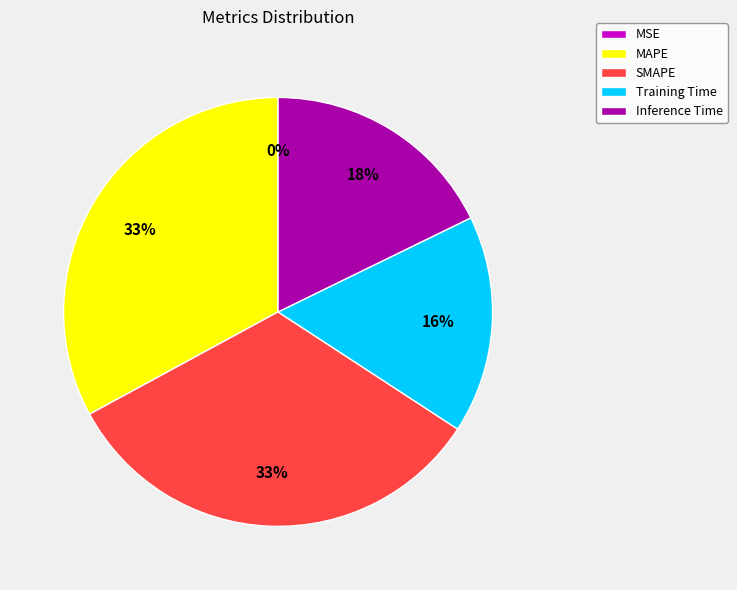

What percentage is the MAPE slice, to the nearest percent?

33%